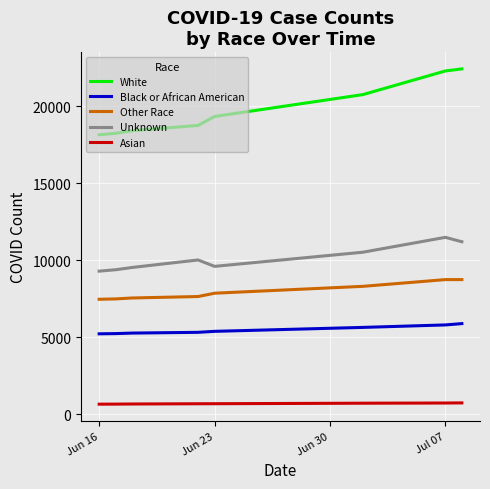

True or false: Other Race and Unknown cross at least once.

False